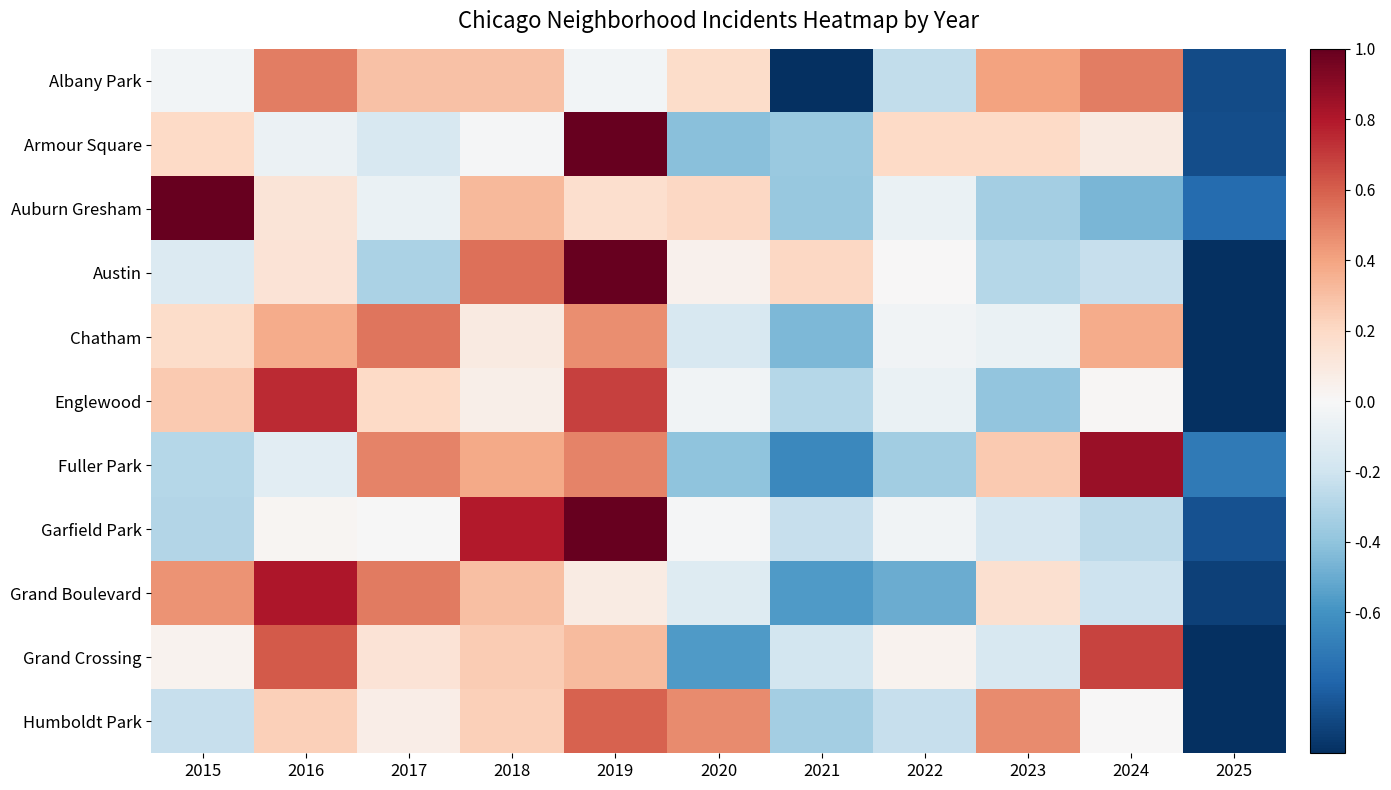

Reading left to right, transcribe all the data shown in this chart.

Albany Park: 2015=-0.1	2016=1.0	2017=0.6	2018=0.6	2019=-0.1	2020=0.4	2021=-2.0	2022=-0.5	2023=0.8	2024=1.0	2025=-1.8
Armour Square: 2015=0.4	2016=-0.1	2017=-0.3	2018=-0.0	2019=2.4	2020=-0.8	2021=-0.7	2022=0.4	2023=0.4	2024=0.2	2025=-1.8
Auburn Gresham: 2015=2.4	2016=0.3	2017=-0.1	2018=0.7	2019=0.3	2020=0.4	2021=-0.8	2022=-0.1	2023=-0.7	2024=-0.9	2025=-1.5
Austin: 2015=-0.3	2016=0.3	2017=-0.6	2018=1.1	2019=2.1	2020=0.1	2021=0.4	2022=0.0	2023=-0.6	2024=-0.5	2025=-2.0
Chatham: 2015=0.4	2016=0.7	2017=1.1	2018=0.2	2019=0.9	2020=-0.3	2021=-0.9	2022=-0.1	2023=-0.1	2024=0.7	2025=-2.6
Englewood: 2015=0.5	2016=1.5	2017=0.4	2018=0.1	2019=1.4	2020=-0.1	2021=-0.6	2022=-0.1	2023=-0.8	2024=0.0	2025=-2.3
Fuller Park: 2015=-0.6	2016=-0.2	2017=1.0	2018=0.8	2019=1.0	2020=-0.8	2021=-1.3	2022=-0.7	2023=0.5	2024=1.7	2025=-1.4
Garfield Park: 2015=-0.6	2016=0.0	2017=-0.0	2018=1.6	2019=2.1	2020=-0.0	2021=-0.5	2022=-0.1	2023=-0.3	2024=-0.5	2025=-1.7
Grand Boulevard: 2015=0.9	2016=1.6	2017=1.0	2018=0.6	2019=0.2	2020=-0.3	2021=-1.1	2022=-1.0	2023=0.3	2024=-0.4	2025=-1.9
Grand Crossing: 2015=0.1	2016=1.2	2017=0.3	2018=0.5	2019=0.6	2020=-1.1	2021=-0.4	2022=0.1	2023=-0.3	2024=1.4	2025=-2.3
Humboldt Park: 2015=-0.5	2016=0.5	2017=0.1	2018=0.5	2019=1.2	2020=0.9	2021=-0.7	2022=-0.5	2023=0.9	2024=0.0	2025=-2.5